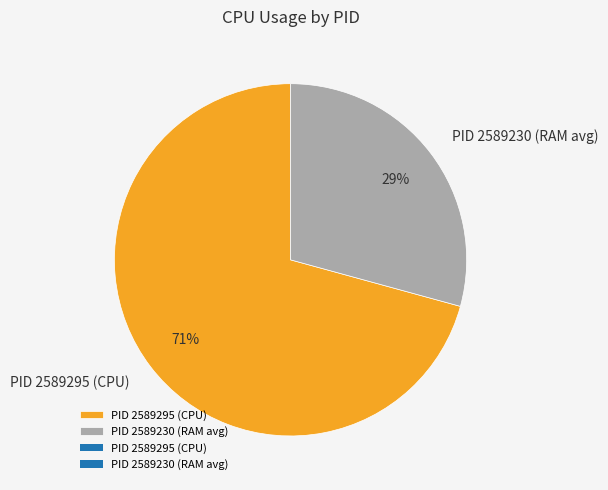

Do PID 2589230 (RAM avg) and PID 2589295 (CPU) together represent more than half of the pie?

Yes